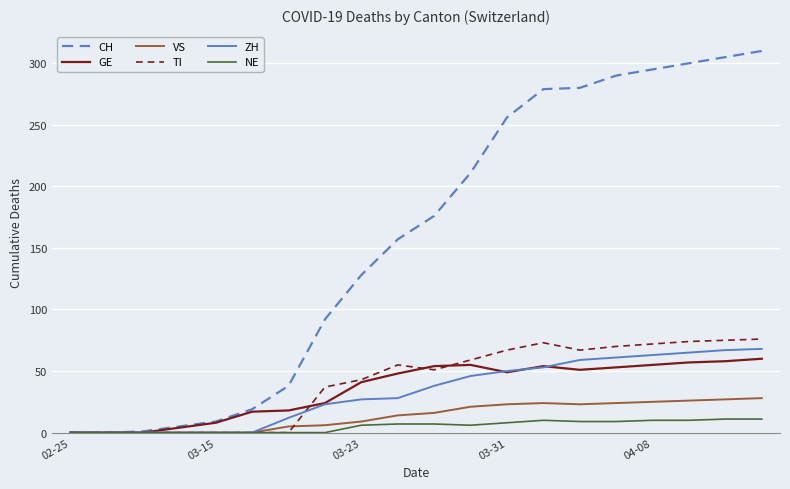

What is the average value of the ZH series?

33